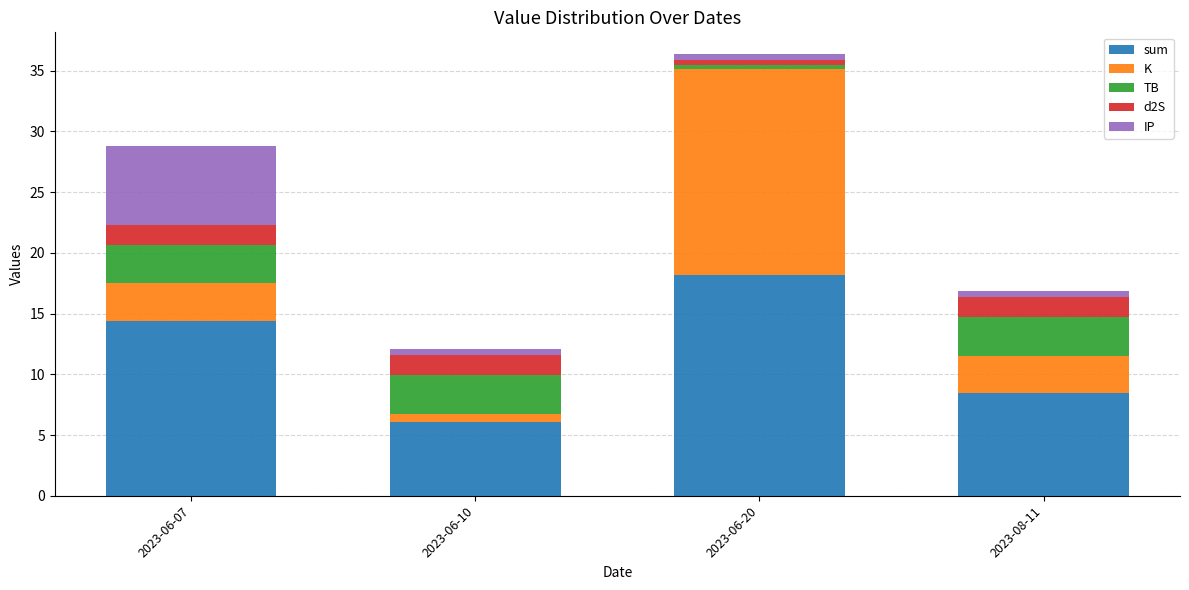

Where does the sum series first go above 14?

2023-06-07